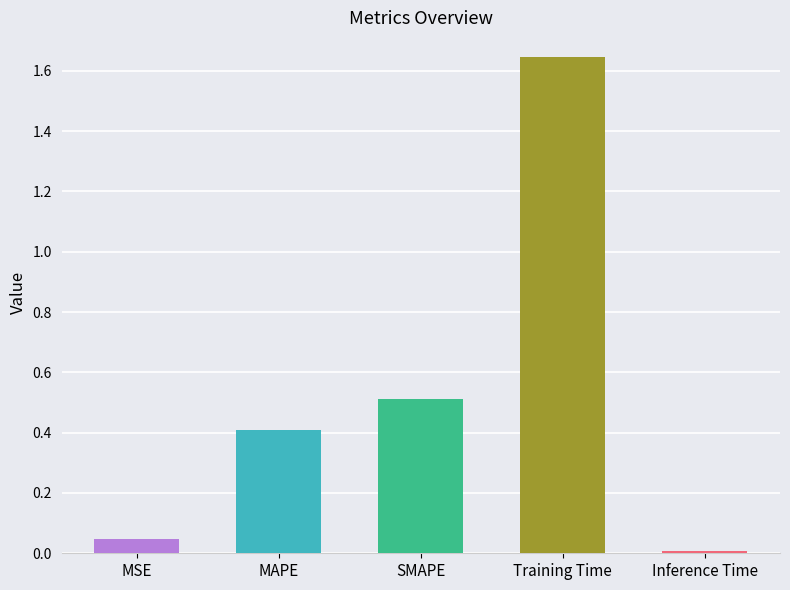

What is the difference between the values at Training Time and SMAPE?

1.1